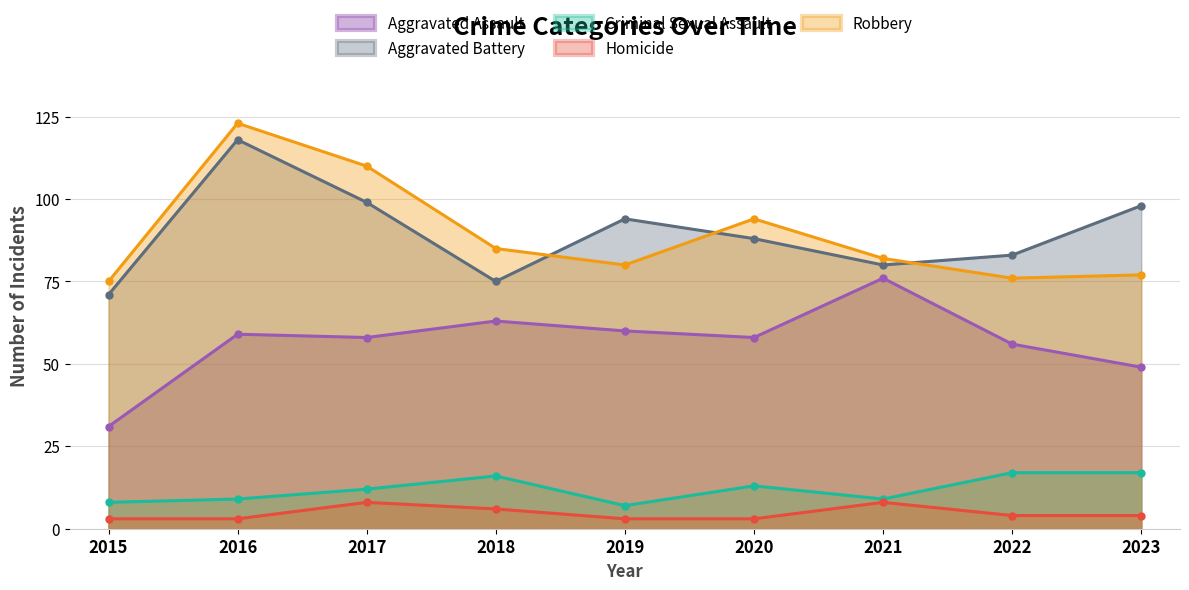

How many interior local valleys does the Criminal Sexual Assault series have?

2